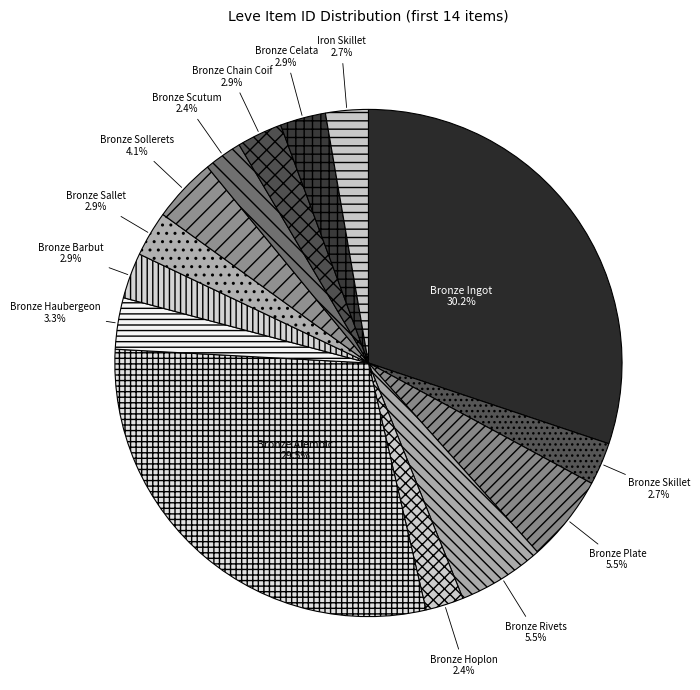

Does any single category account for the majority?

No